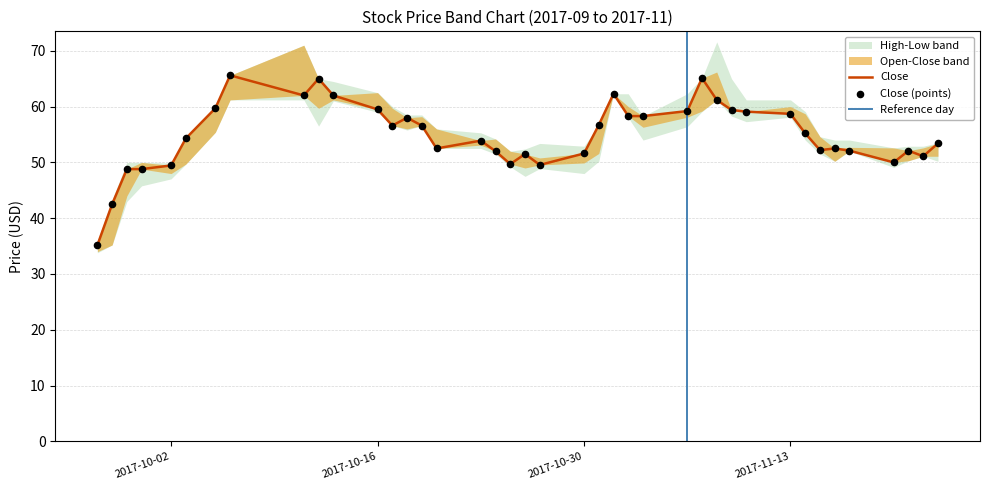

Which series has the largest total across all categories?

High